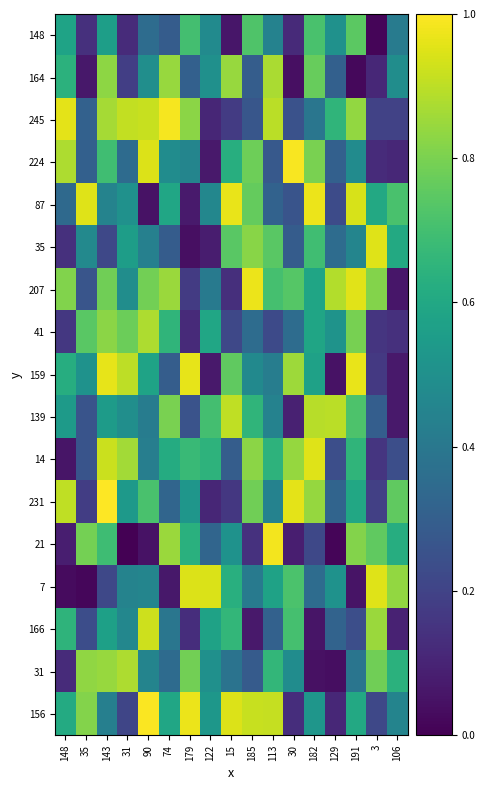

At which category does the chart reach its peak across all series?

143